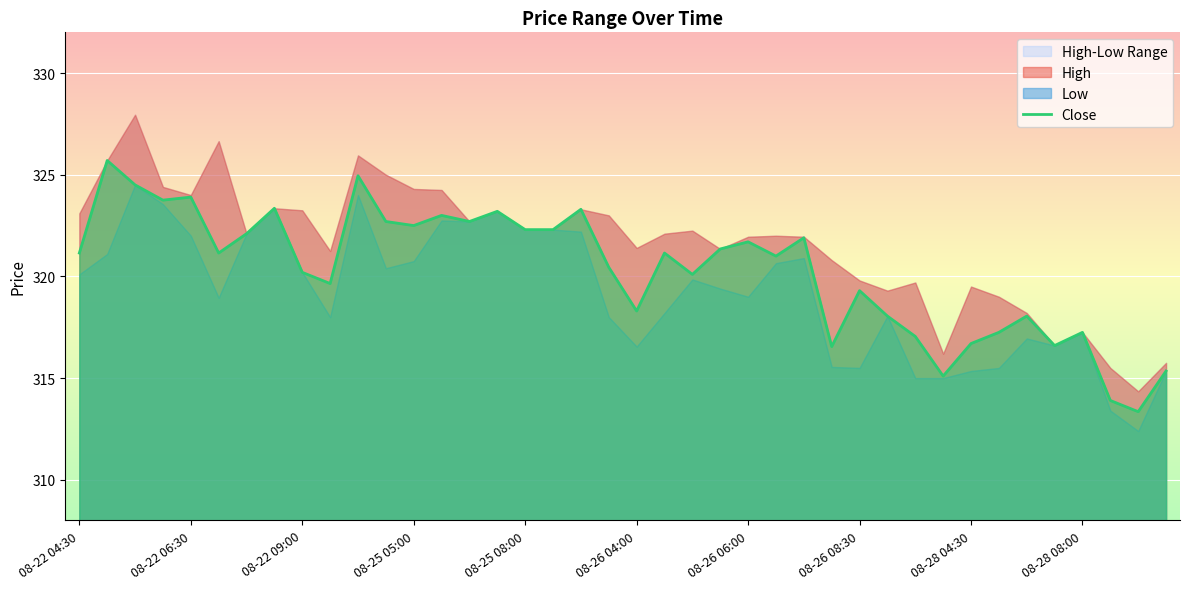

What is the difference between the maximum and second lowest values?

11.8